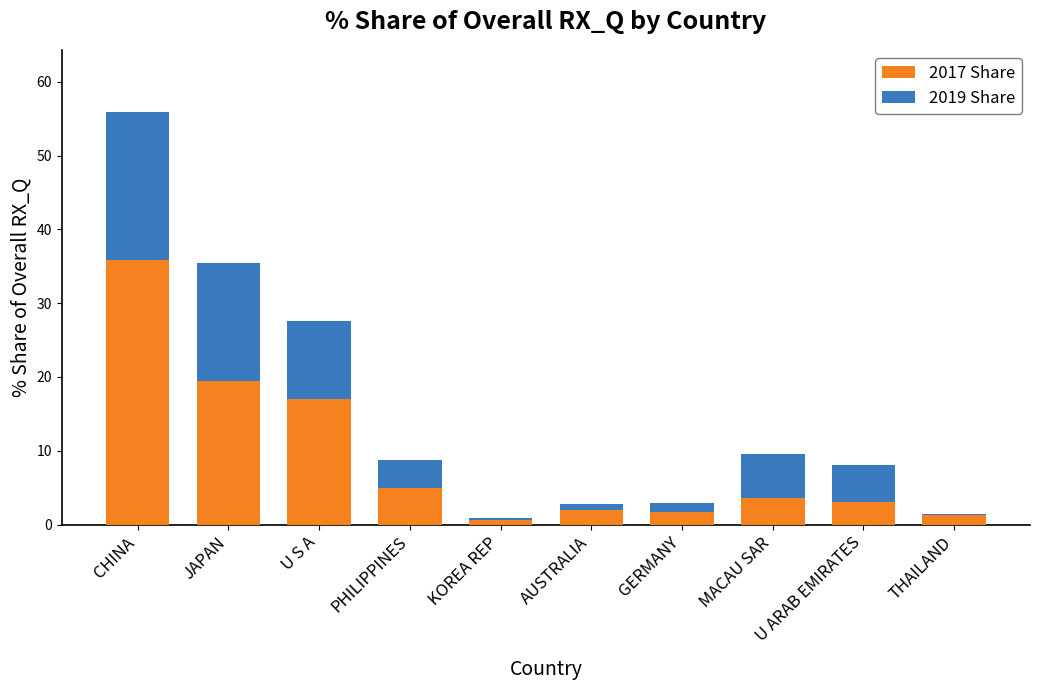

Does the chart contain stacked bars?

Yes